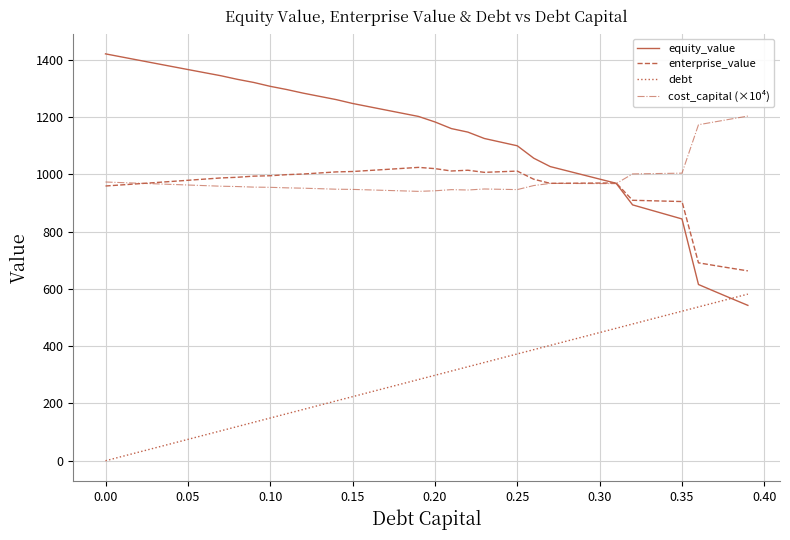

List the series in order of their peak value, highest first.

equity_value, cost_capital (×10⁴), enterprise_value, debt